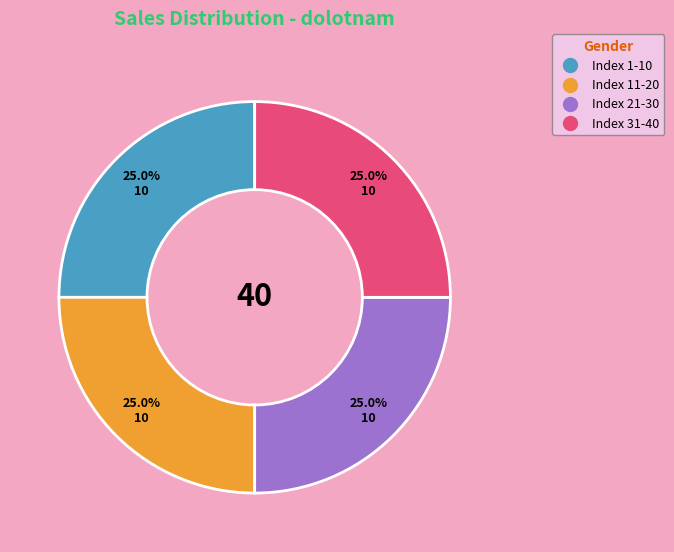

Is there any slice that represents more than half of the pie?

No